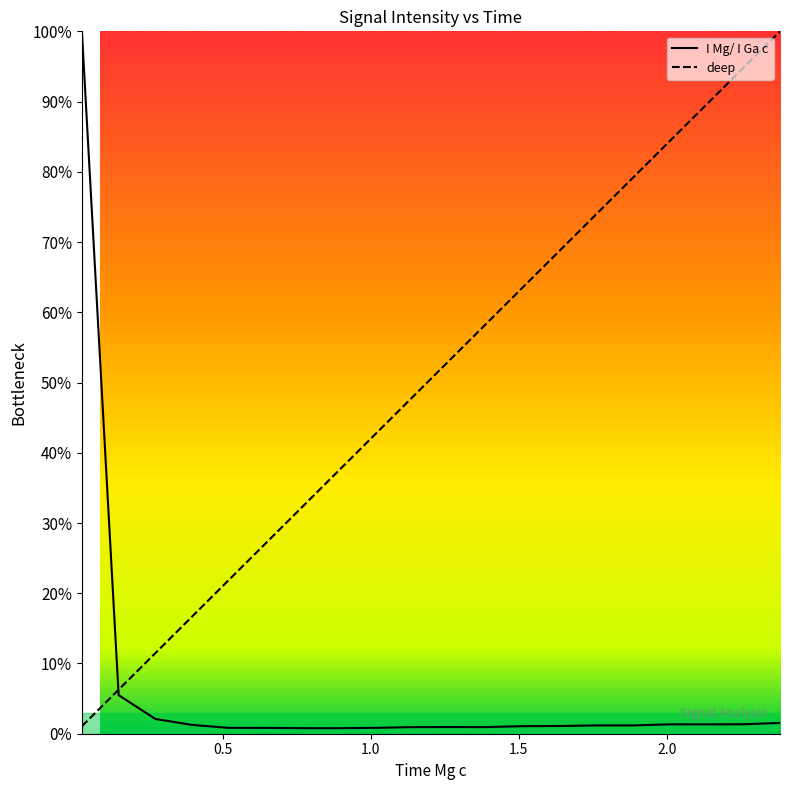

How many categories are shown in the chart?

20